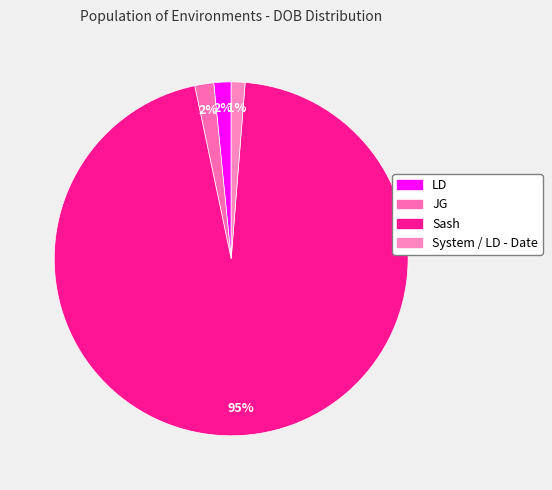

Count the number of slices in the pie.

4